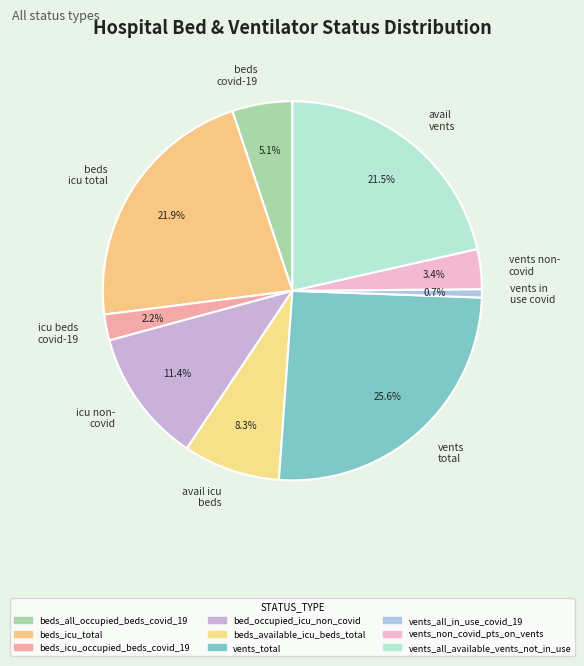

What percentage is NOT represented by avail vents?

78.5%